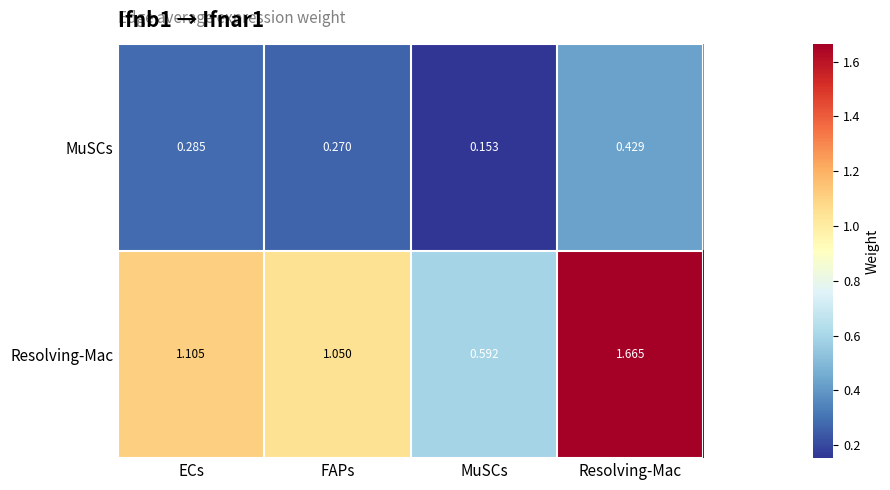

Which category has the highest value in the Resolving-Mac series?

Resolving-Mac